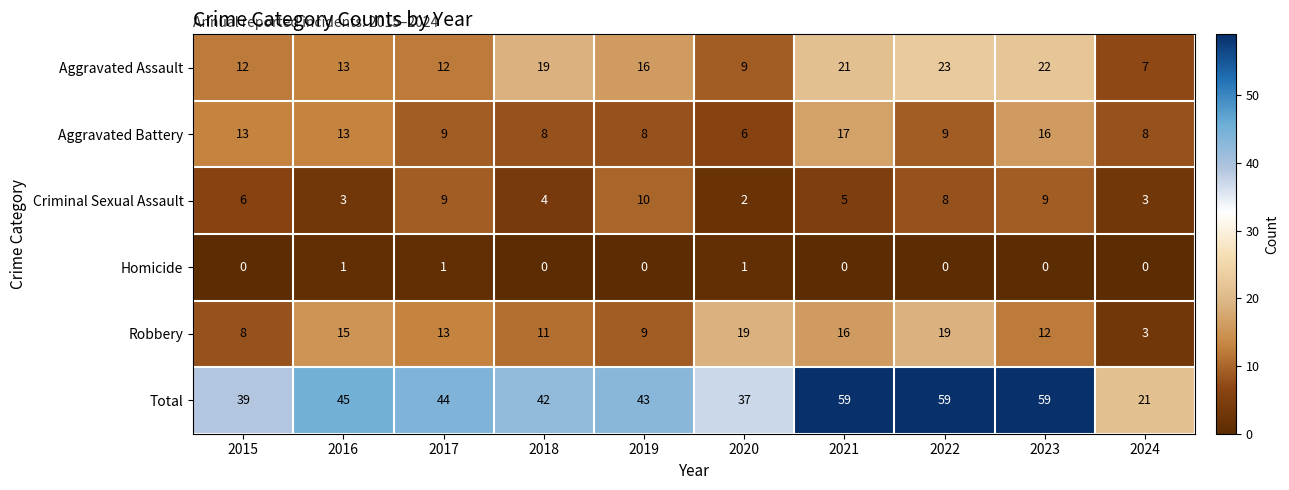

Which series has the largest total across all categories?

Total